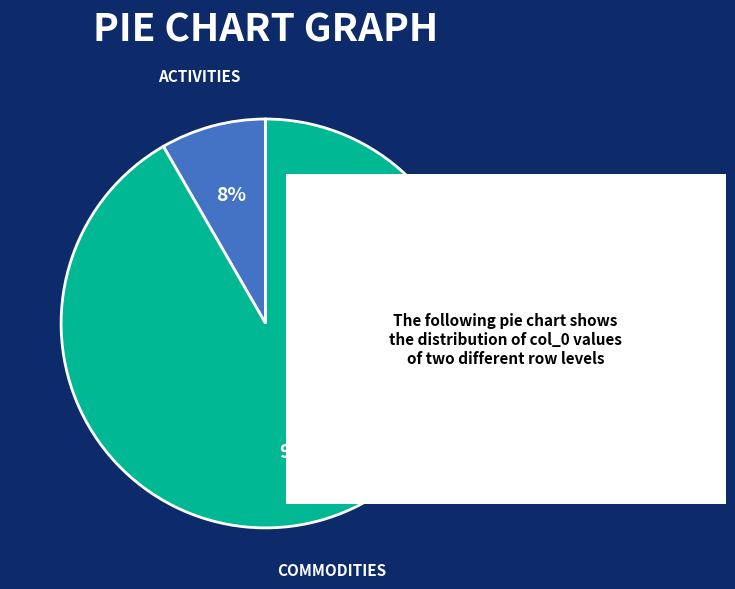

Is there a majority slice in this chart?

Yes